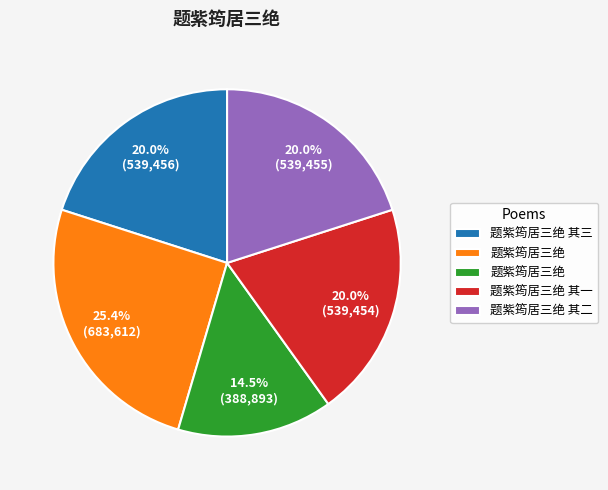

Does any single category account for the majority?

No